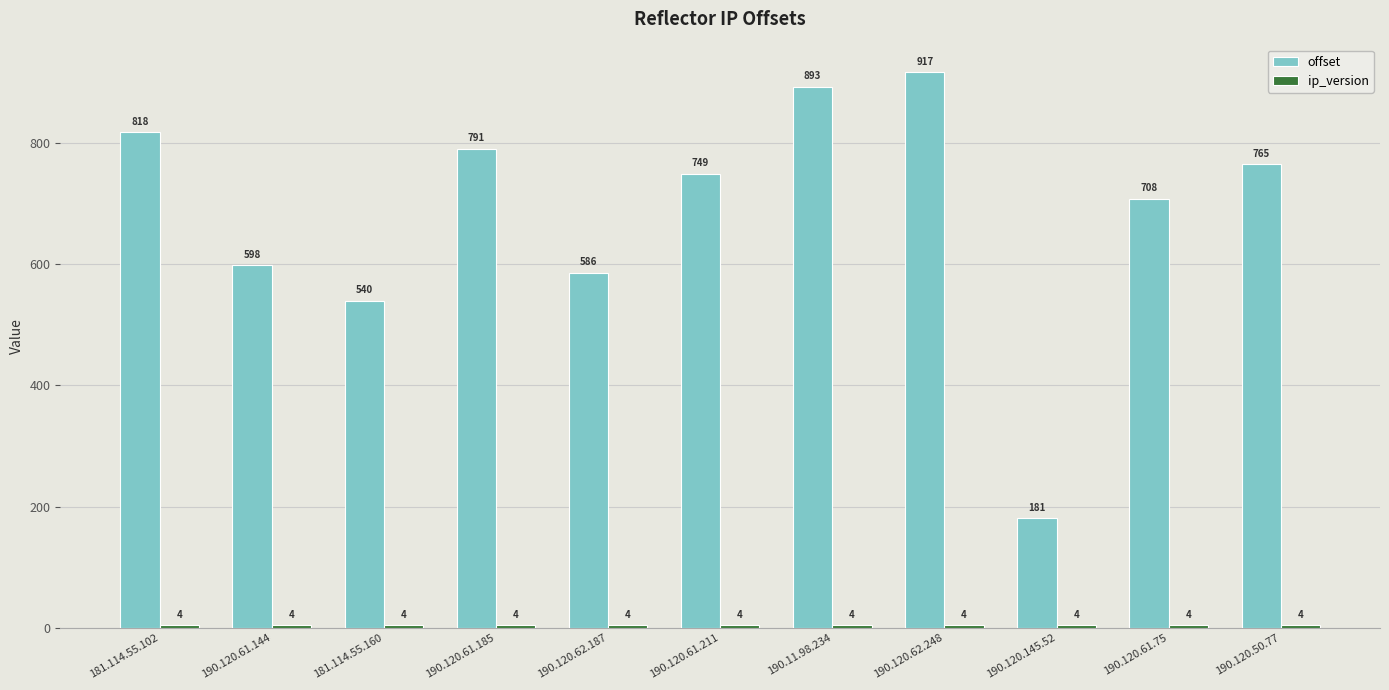

Is it true that offset equals 598 at 190.120.61.144?

True